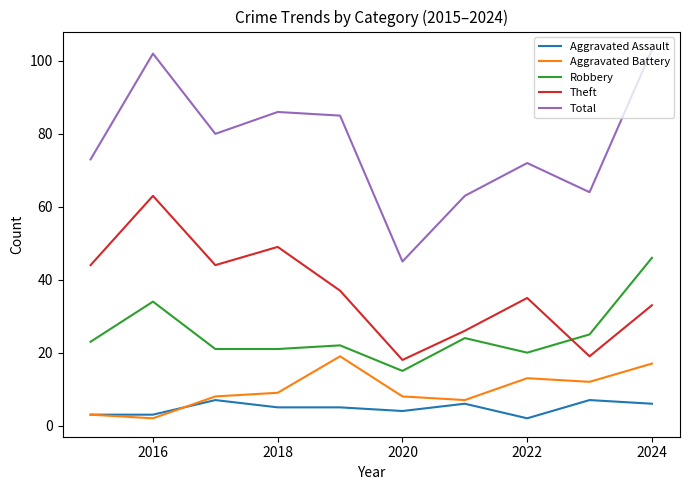

Which series has the largest range (max minus min)?

Total